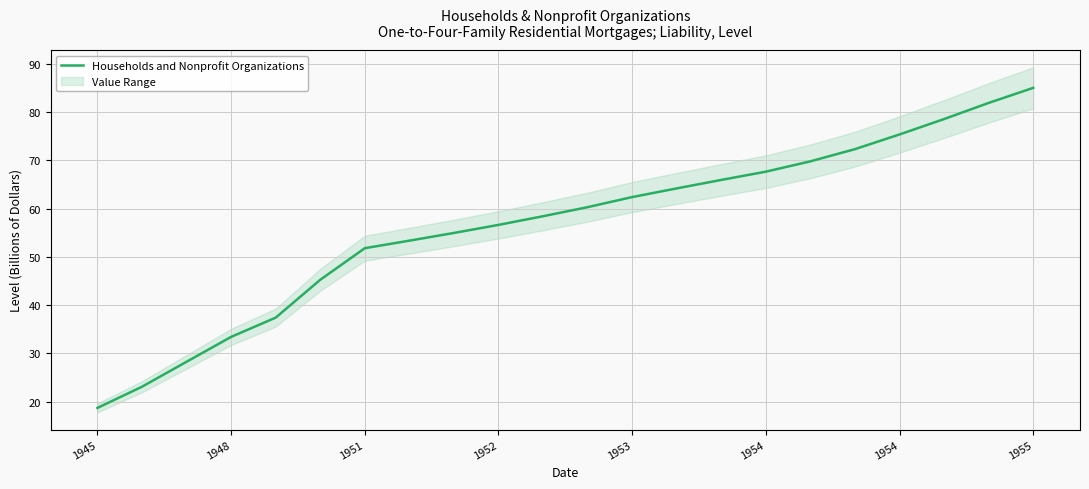

Reading left to right, extract all data points from this chart.

18.7	23.1	28.3	33.4	37.4	45.2	51.8	53.4	55.0	56.6	58.4	60.3	62.4	64.2	65.9	67.6	69.8	72.3	75.4	78.5	81.9	85.0